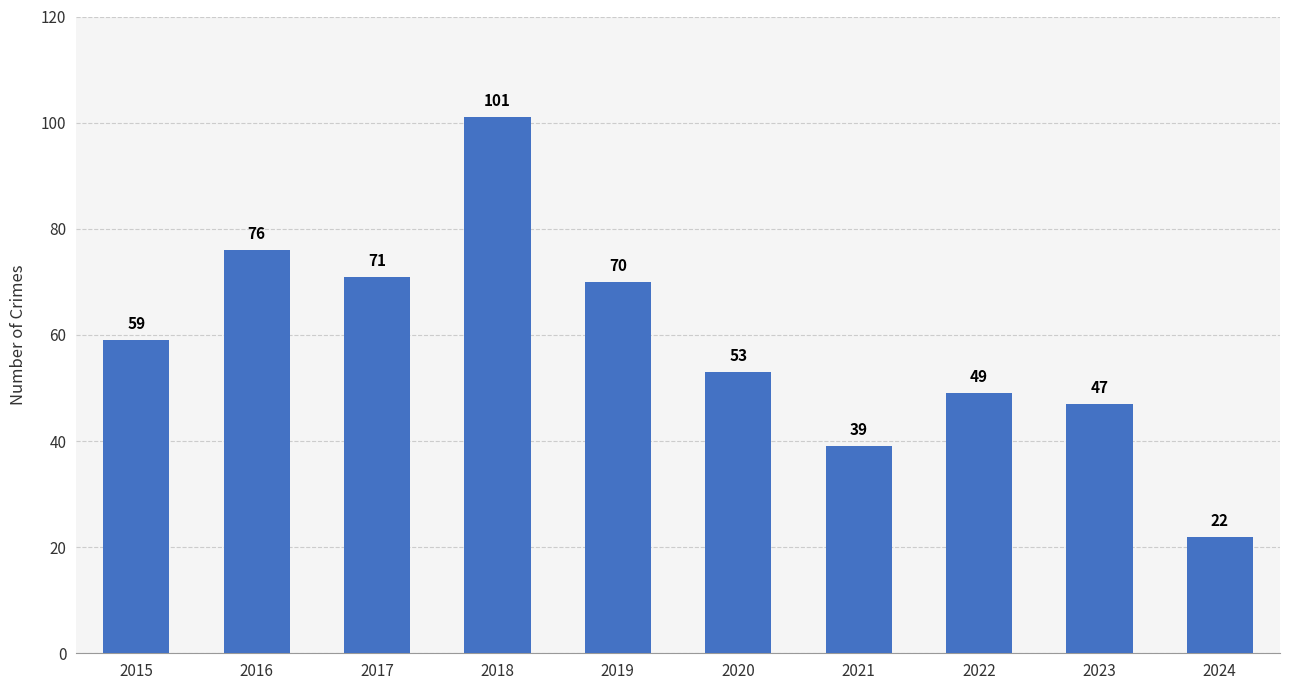

Which label corresponds to the largest value in the chart?

2018